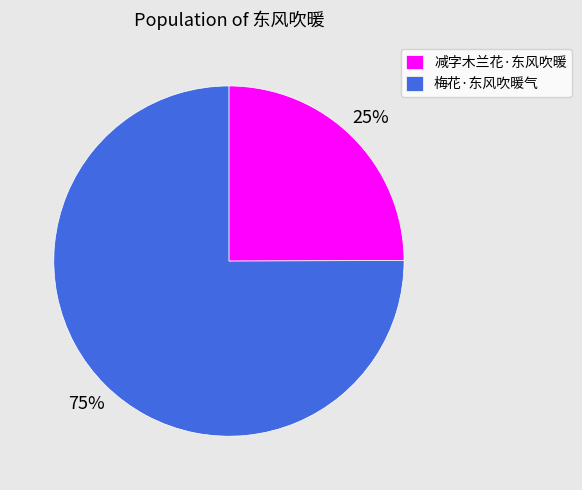

Is it true that 减字木兰花·东风吹暖 is 25% of the pie?

True